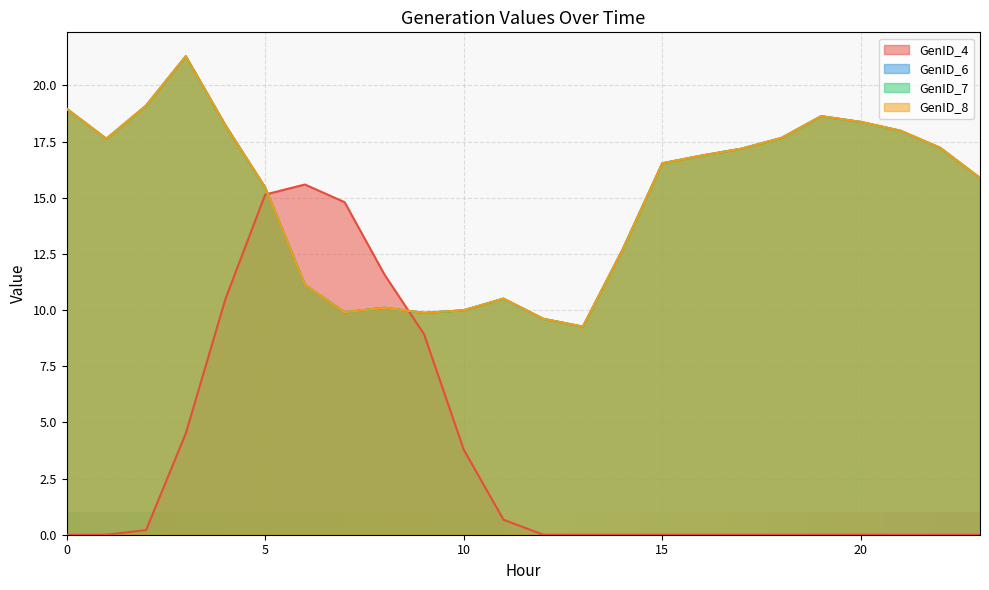

Reading right to left, transcribe all the data shown in this chart.

GenID_4: 23=0.0	22=0.0	21=0.0	20=0.0	19=0.0	18=0.0	17=0.0	16=0.0	15=0.0	14=0.0	13=0.0	12=0.0	11=0.7	10=3.8	9=8.9	8=11.6	7=14.8	6=15.6	5=15.1	4=10.5	3=4.5	2=0.2	1=0.0	0=0.0
GenID_6: 23=15.9	22=17.2	21=18.0	20=18.4	19=18.6	18=17.7	17=17.2	16=16.9	15=16.5	14=12.7	13=9.3	12=9.6	11=10.5	10=10.0	9=9.9	8=10.1	7=9.9	6=11.1	5=15.5	4=18.2	3=21.3	2=19.1	1=17.6	0=19.0
GenID_7: 23=15.9	22=17.2	21=18.0	20=18.4	19=18.6	18=17.7	17=17.2	16=16.9	15=16.5	14=12.7	13=9.3	12=9.6	11=10.5	10=10.0	9=9.9	8=10.1	7=9.9	6=11.1	5=15.5	4=18.2	3=21.3	2=19.1	1=17.6	0=19.0
GenID_8: 23=15.9	22=17.2	21=18.0	20=18.4	19=18.6	18=17.7	17=17.2	16=16.9	15=16.5	14=12.7	13=9.3	12=9.6	11=10.5	10=10.0	9=9.9	8=10.1	7=9.9	6=11.1	5=15.5	4=18.2	3=21.3	2=19.1	1=17.6	0=19.0